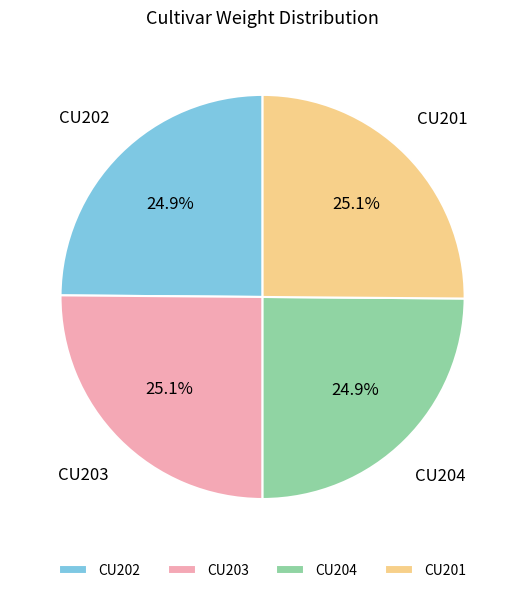

Does CU202 represent more than half of the total?

No